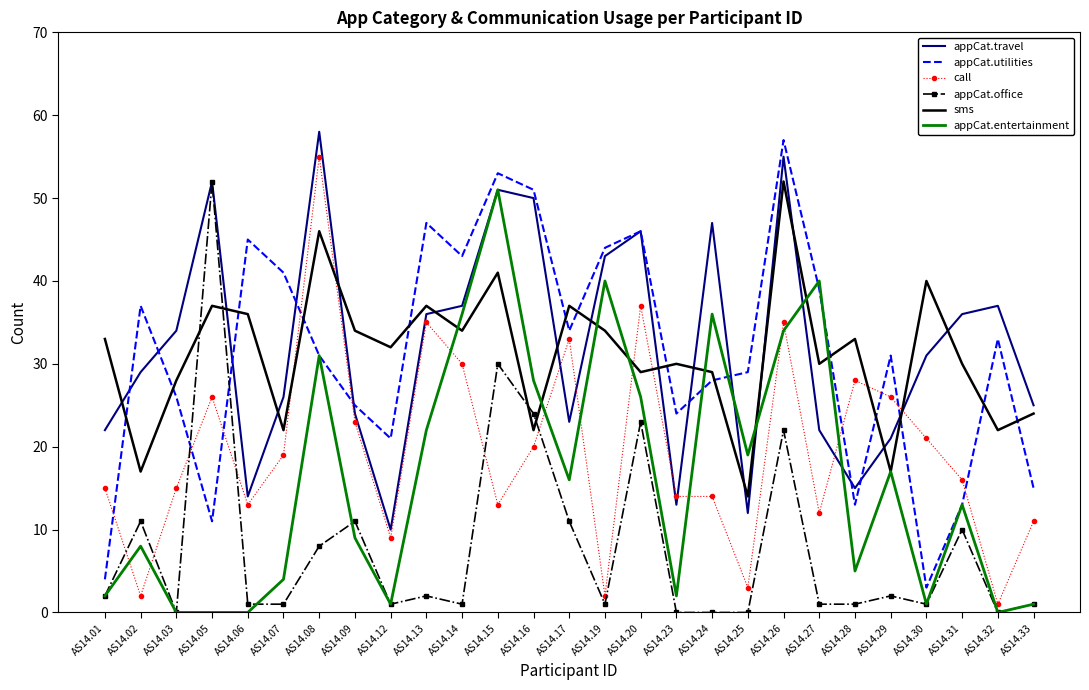

What is the maximum value shown in the chart?

58